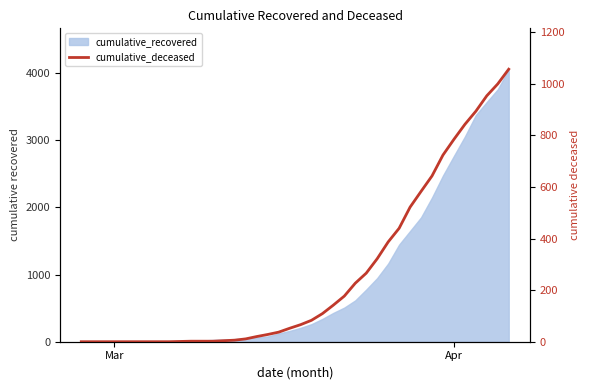

True or false: the data has more than 0 interior local peaks.

False